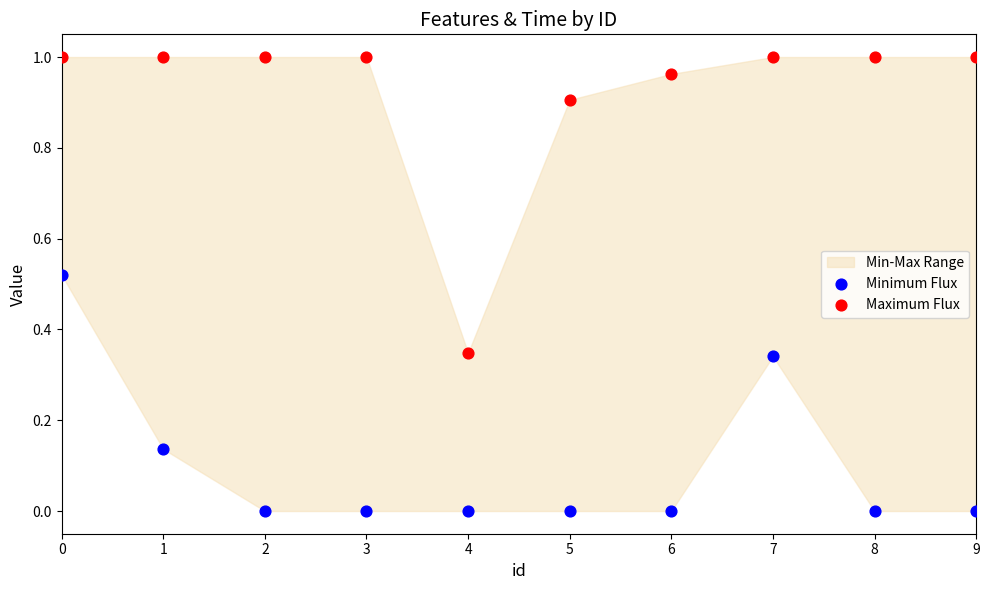

Which series has the largest Y range (max minus min)?

Maximum Flux